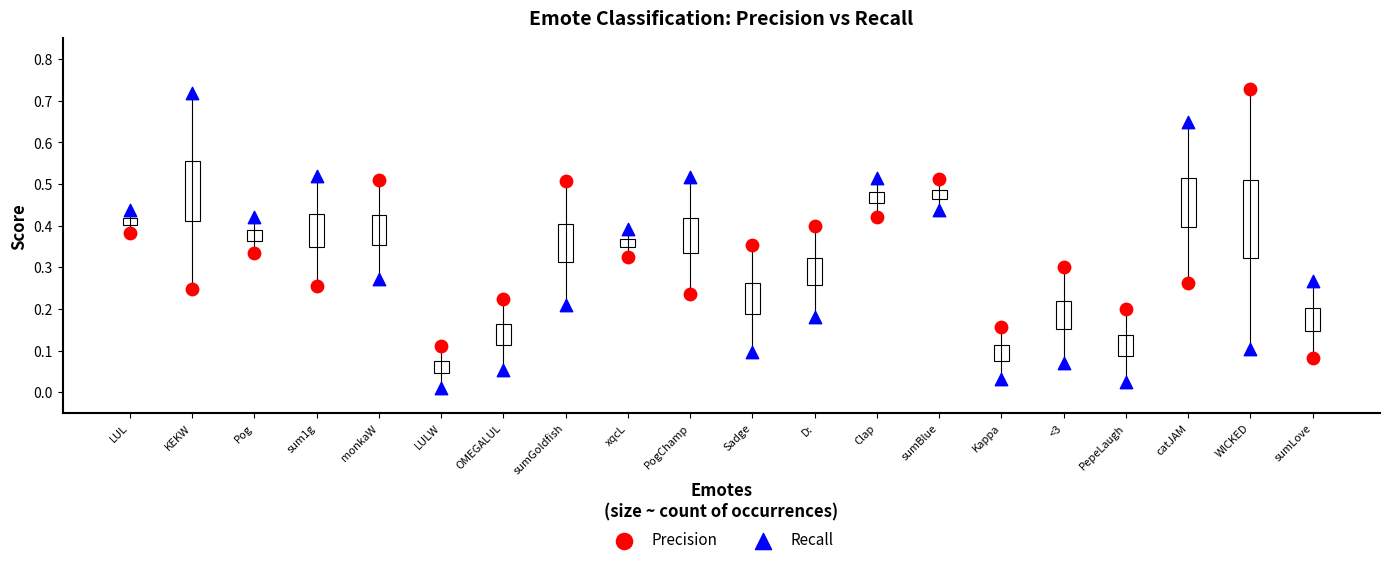

Which series has the widest spread of Y values?

Recall